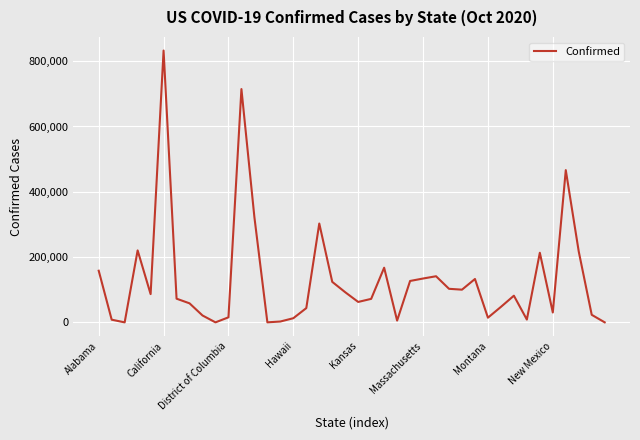

What is the average value?

130903